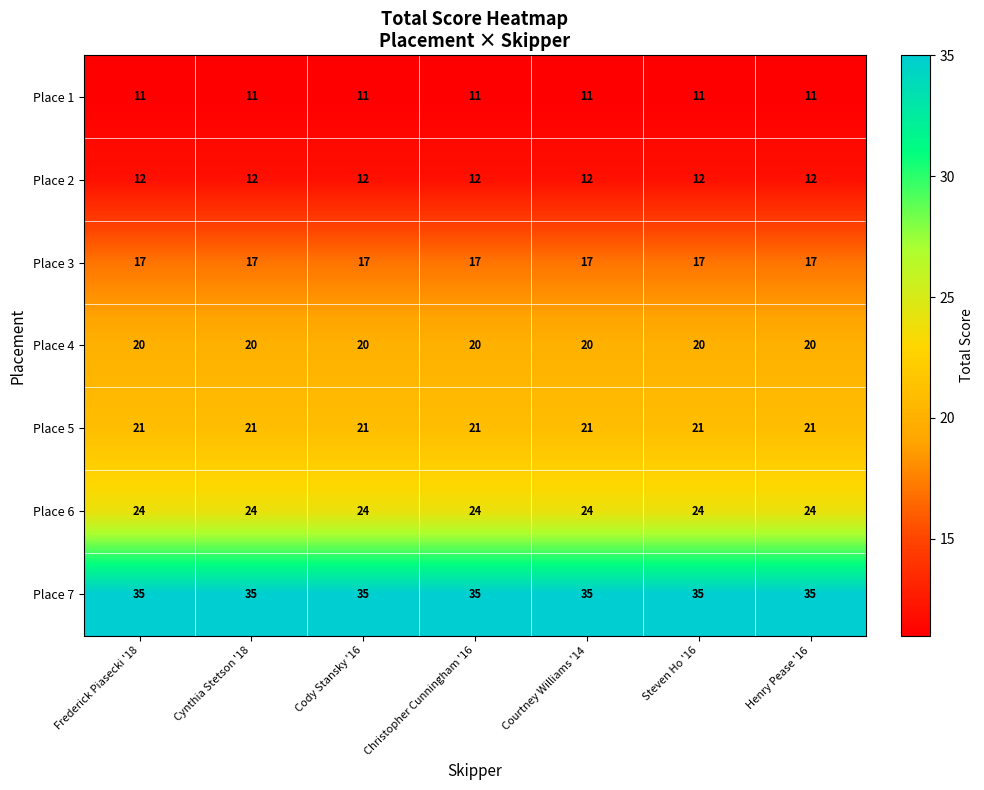

What is the spread (max minus min) of values at Cynthia Stetson '18?

24